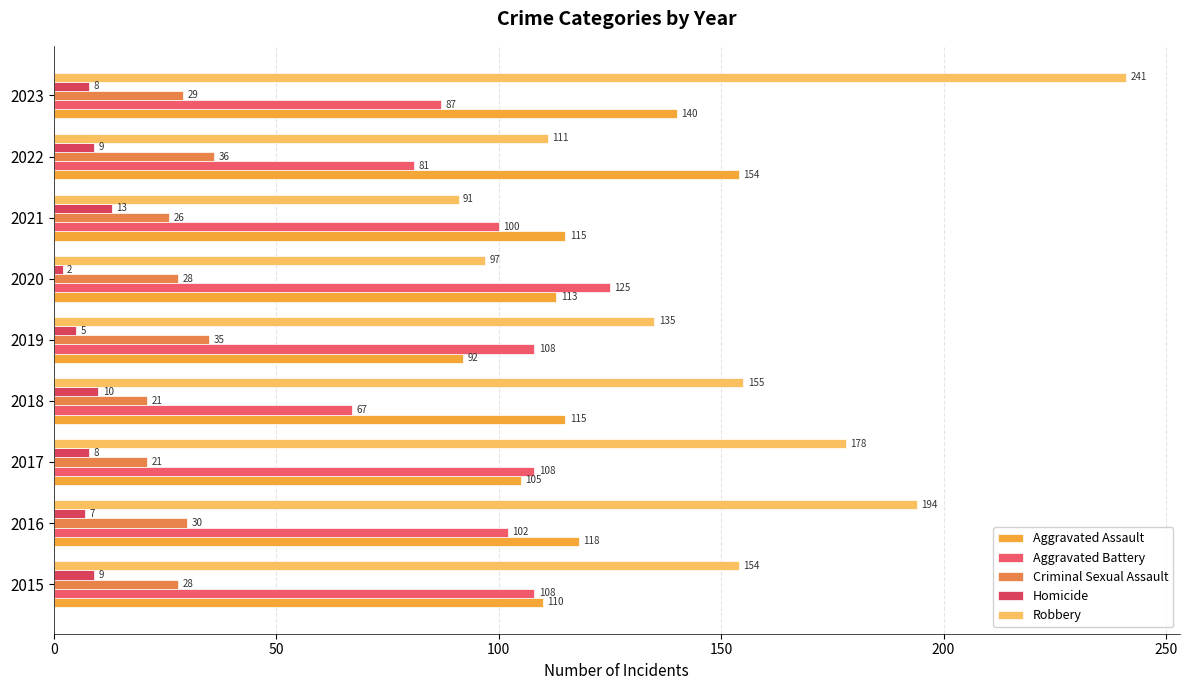

Rank the series by their maximum value, from highest to lowest.

Robbery, Aggravated Assault, Aggravated Battery, Criminal Sexual Assault, Homicide